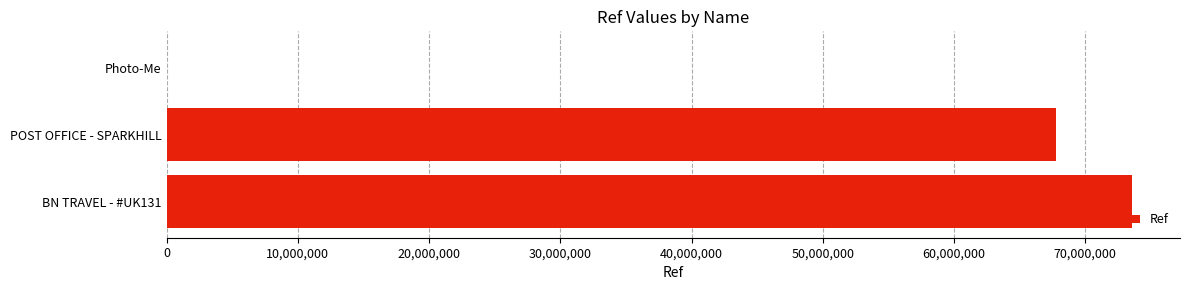

True or false: the data shows 67796195 at POST OFFICE - SPARKHILL.

True